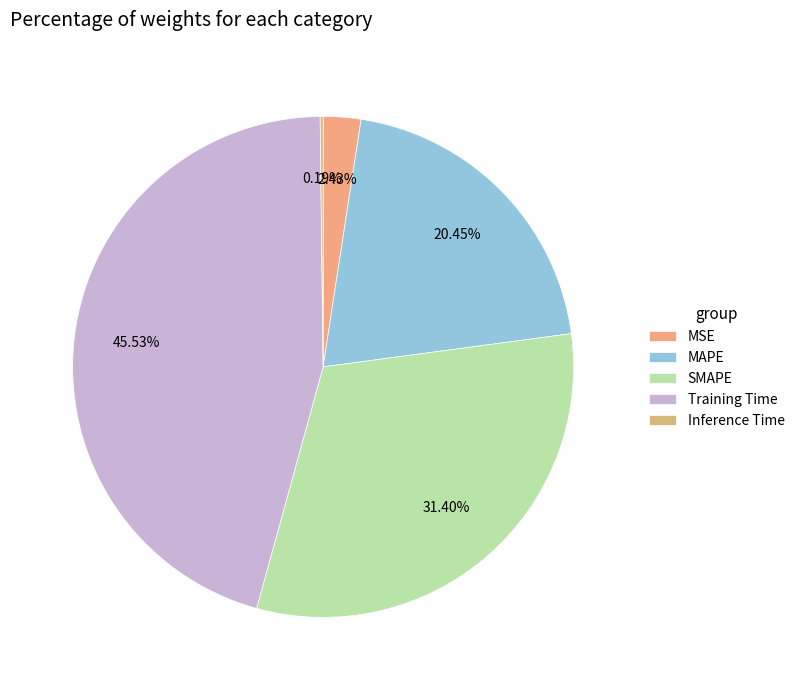

The MAPE slice represents 29% of the pie. True or false?

False